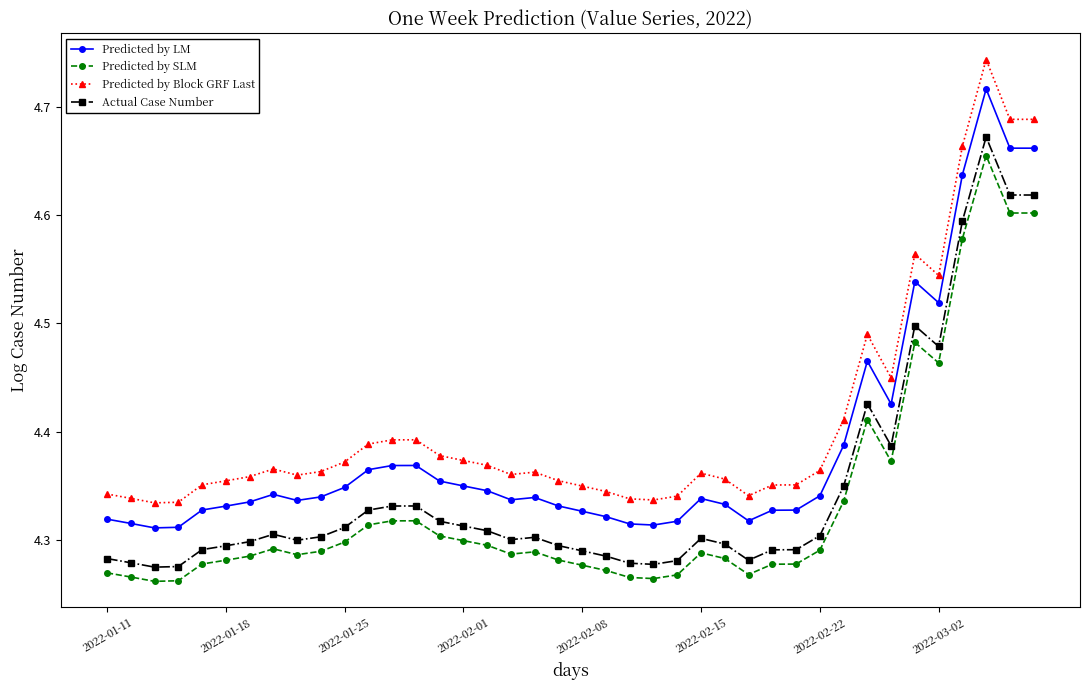

Which series has the largest range (max minus min)?

Predicted by Block GRF Last